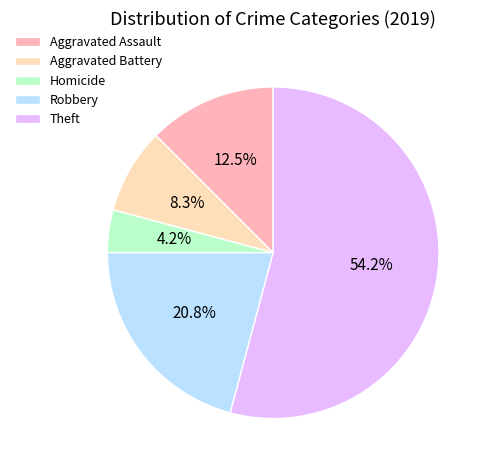

What percentage is NOT represented by Robbery?

79.2%